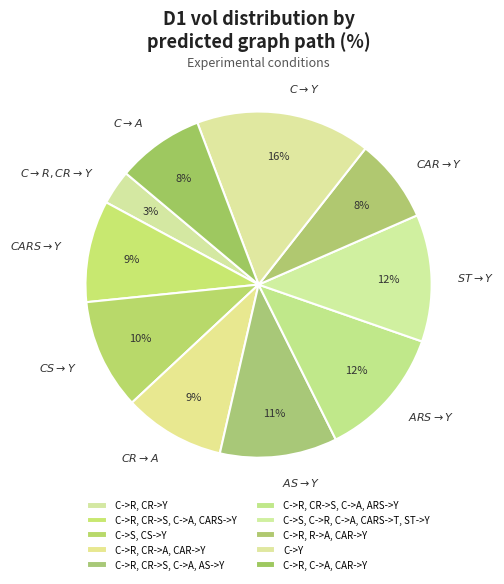

What is the largest slice in the pie chart?

C->Y